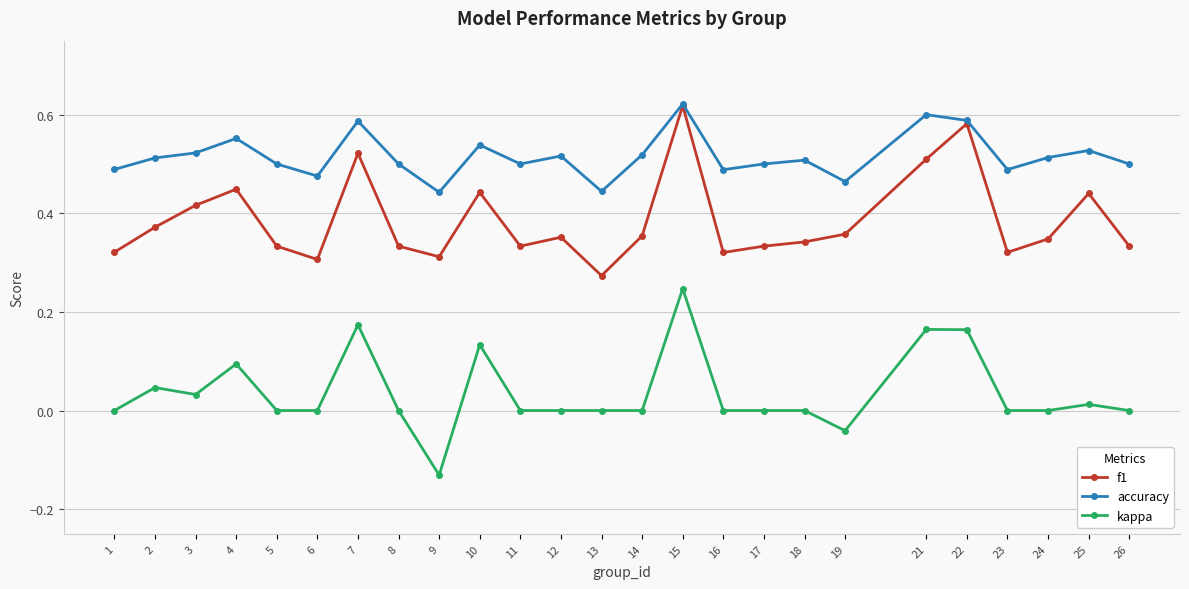

At which category does the chart reach its peak across all series?

15